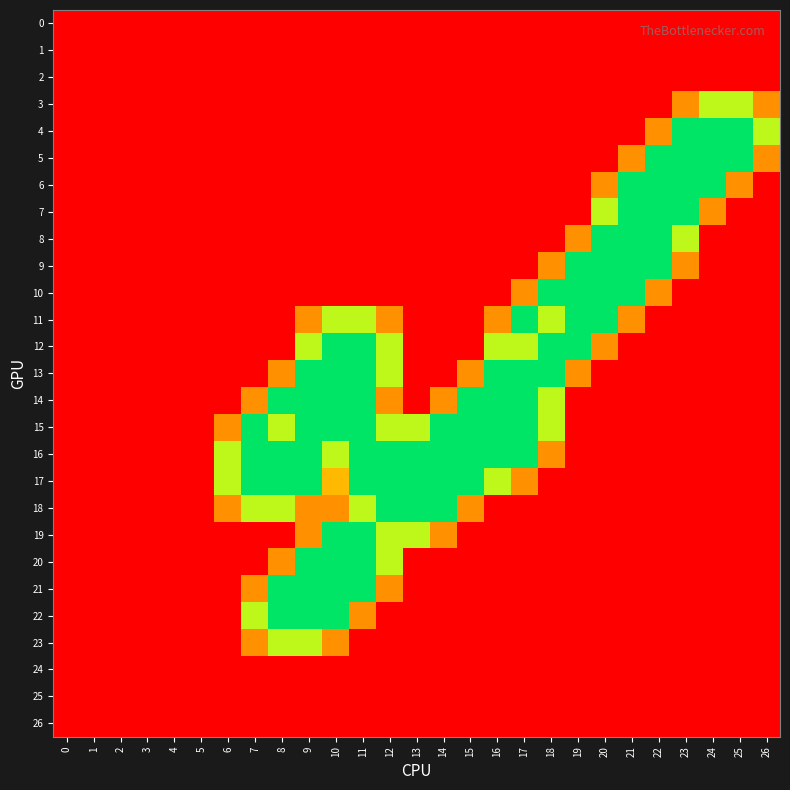

Reading right to left, extract all data points from this chart.

0: 26=0.0	25=0.0	24=0.0	23=0.0	22=0.0	21=0.0	20=0.0	19=0.0	18=0.0	17=0.0	16=0.0	15=0.0	14=0.0	13=0.0	12=0.0	11=0.0	10=0.0	9=0.0	8=0.0	7=0.0	6=0.0	5=0.0	4=0.0	3=0.0	2=0.0	1=0.0	0=0.0
1: 26=0.0	25=0.0	24=0.0	23=0.0	22=0.0	21=0.0	20=0.0	19=0.0	18=0.0	17=0.0	16=0.0	15=0.0	14=0.0	13=0.0	12=0.0	11=0.0	10=0.0	9=0.0	8=0.0	7=0.0	6=0.0	5=0.0	4=0.0	3=0.0	2=0.0	1=0.0	0=0.0
2: 26=0.0	25=0.0	24=0.0	23=0.0	22=0.0	21=0.0	20=0.0	19=0.0	18=0.0	17=0.0	16=0.0	15=0.0	14=0.0	13=0.0	12=0.0	11=0.0	10=0.0	9=0.0	8=0.0	7=0.0	6=0.0	5=0.0	4=0.0	3=0.0	2=0.0	1=0.0	0=0.0
3: 26=0.8	25=1.5	24=1.5	23=0.8	22=0.0	21=0.0	20=0.0	19=0.0	18=0.0	17=0.0	16=0.0	15=0.0	14=0.0	13=0.0	12=0.0	11=0.0	10=0.0	9=0.0	8=0.0	7=0.0	6=0.0	5=0.0	4=0.0	3=0.0	2=0.0	1=0.0	0=0.0
4: 26=1.5	25=2.0	24=2.0	23=2.0	22=0.8	21=0.0	20=0.0	19=0.0	18=0.0	17=0.0	16=0.0	15=0.0	14=0.0	13=0.0	12=0.0	11=0.0	10=0.0	9=0.0	8=0.0	7=0.0	6=0.0	5=0.0	4=0.0	3=0.0	2=0.0	1=0.0	0=0.0
5: 26=0.8	25=2.0	24=2.0	23=2.0	22=2.0	21=0.8	20=0.0	19=0.0	18=0.0	17=0.0	16=0.0	15=0.0	14=0.0	13=0.0	12=0.0	11=0.0	10=0.0	9=0.0	8=0.0	7=0.0	6=0.0	5=0.0	4=0.0	3=0.0	2=0.0	1=0.0	0=0.0
6: 26=0.0	25=0.8	24=2.0	23=2.0	22=2.0	21=2.0	20=0.8	19=0.0	18=0.0	17=0.0	16=0.0	15=0.0	14=0.0	13=0.0	12=0.0	11=0.0	10=0.0	9=0.0	8=0.0	7=0.0	6=0.0	5=0.0	4=0.0	3=0.0	2=0.0	1=0.0	0=0.0
7: 26=0.0	25=0.0	24=0.8	23=2.0	22=2.0	21=2.0	20=1.5	19=0.0	18=0.0	17=0.0	16=0.0	15=0.0	14=0.0	13=0.0	12=0.0	11=0.0	10=0.0	9=0.0	8=0.0	7=0.0	6=0.0	5=0.0	4=0.0	3=0.0	2=0.0	1=0.0	0=0.0
8: 26=0.0	25=0.0	24=0.0	23=1.5	22=2.0	21=2.0	20=2.0	19=0.8	18=0.0	17=0.0	16=0.0	15=0.0	14=0.0	13=0.0	12=0.0	11=0.0	10=0.0	9=0.0	8=0.0	7=0.0	6=0.0	5=0.0	4=0.0	3=0.0	2=0.0	1=0.0	0=0.0
9: 26=0.0	25=0.0	24=0.0	23=0.8	22=2.0	21=2.0	20=2.0	19=2.0	18=0.8	17=0.0	16=0.0	15=0.0	14=0.0	13=0.0	12=0.0	11=0.0	10=0.0	9=0.0	8=0.0	7=0.0	6=0.0	5=0.0	4=0.0	3=0.0	2=0.0	1=0.0	0=0.0
10: 26=0.0	25=0.0	24=0.0	23=0.0	22=0.8	21=2.0	20=2.0	19=2.0	18=2.0	17=0.8	16=0.0	15=0.0	14=0.0	13=0.0	12=0.0	11=0.0	10=0.0	9=0.0	8=0.0	7=0.0	6=0.0	5=0.0	4=0.0	3=0.0	2=0.0	1=0.0	0=0.0
11: 26=0.0	25=0.0	24=0.0	23=0.0	22=0.0	21=0.8	20=2.0	19=2.0	18=1.5	17=2.0	16=0.8	15=0.0	14=0.0	13=0.0	12=0.8	11=1.5	10=1.5	9=0.8	8=0.0	7=0.0	6=0.0	5=0.0	4=0.0	3=0.0	2=0.0	1=0.0	0=0.0
12: 26=0.0	25=0.0	24=0.0	23=0.0	22=0.0	21=0.0	20=0.8	19=2.0	18=2.0	17=1.5	16=1.5	15=0.0	14=0.0	13=0.0	12=1.5	11=2.0	10=2.0	9=1.5	8=0.0	7=0.0	6=0.0	5=0.0	4=0.0	3=0.0	2=0.0	1=0.0	0=0.0
13: 26=0.0	25=0.0	24=0.0	23=0.0	22=0.0	21=0.0	20=0.0	19=0.8	18=2.0	17=2.0	16=2.0	15=0.8	14=0.0	13=0.0	12=1.5	11=2.0	10=2.0	9=2.0	8=0.8	7=0.0	6=0.0	5=0.0	4=0.0	3=0.0	2=0.0	1=0.0	0=0.0
14: 26=0.0	25=0.0	24=0.0	23=0.0	22=0.0	21=0.0	20=0.0	19=0.0	18=1.5	17=2.0	16=2.0	15=2.0	14=0.8	13=0.0	12=0.8	11=2.0	10=2.0	9=2.0	8=2.0	7=0.8	6=0.0	5=0.0	4=0.0	3=0.0	2=0.0	1=0.0	0=0.0
15: 26=0.0	25=0.0	24=0.0	23=0.0	22=0.0	21=0.0	20=0.0	19=0.0	18=1.5	17=2.0	16=2.0	15=2.0	14=2.0	13=1.5	12=1.5	11=2.0	10=2.0	9=2.0	8=1.5	7=2.0	6=0.8	5=0.0	4=0.0	3=0.0	2=0.0	1=0.0	0=0.0
16: 26=0.0	25=0.0	24=0.0	23=0.0	22=0.0	21=0.0	20=0.0	19=0.0	18=0.8	17=2.0	16=2.0	15=2.0	14=2.0	13=2.0	12=2.0	11=2.0	10=1.5	9=2.0	8=2.0	7=2.0	6=1.5	5=0.0	4=0.0	3=0.0	2=0.0	1=0.0	0=0.0
17: 26=0.0	25=0.0	24=0.0	23=0.0	22=0.0	21=0.0	20=0.0	19=0.0	18=0.0	17=0.8	16=1.5	15=2.0	14=2.0	13=2.0	12=2.0	11=2.0	10=1.0	9=2.0	8=2.0	7=2.0	6=1.5	5=0.0	4=0.0	3=0.0	2=0.0	1=0.0	0=0.0
18: 26=0.0	25=0.0	24=0.0	23=0.0	22=0.0	21=0.0	20=0.0	19=0.0	18=0.0	17=0.0	16=0.0	15=0.8	14=2.0	13=2.0	12=2.0	11=1.5	10=0.8	9=0.8	8=1.5	7=1.5	6=0.8	5=0.0	4=0.0	3=0.0	2=0.0	1=0.0	0=0.0
19: 26=0.0	25=0.0	24=0.0	23=0.0	22=0.0	21=0.0	20=0.0	19=0.0	18=0.0	17=0.0	16=0.0	15=0.0	14=0.8	13=1.5	12=1.5	11=2.0	10=2.0	9=0.8	8=0.0	7=0.0	6=0.0	5=0.0	4=0.0	3=0.0	2=0.0	1=0.0	0=0.0
20: 26=0.0	25=0.0	24=0.0	23=0.0	22=0.0	21=0.0	20=0.0	19=0.0	18=0.0	17=0.0	16=0.0	15=0.0	14=0.0	13=0.0	12=1.5	11=2.0	10=2.0	9=2.0	8=0.8	7=0.0	6=0.0	5=0.0	4=0.0	3=0.0	2=0.0	1=0.0	0=0.0
21: 26=0.0	25=0.0	24=0.0	23=0.0	22=0.0	21=0.0	20=0.0	19=0.0	18=0.0	17=0.0	16=0.0	15=0.0	14=0.0	13=0.0	12=0.8	11=2.0	10=2.0	9=2.0	8=2.0	7=0.8	6=0.0	5=0.0	4=0.0	3=0.0	2=0.0	1=0.0	0=0.0
22: 26=0.0	25=0.0	24=0.0	23=0.0	22=0.0	21=0.0	20=0.0	19=0.0	18=0.0	17=0.0	16=0.0	15=0.0	14=0.0	13=0.0	12=0.0	11=0.8	10=2.0	9=2.0	8=2.0	7=1.5	6=0.0	5=0.0	4=0.0	3=0.0	2=0.0	1=0.0	0=0.0
23: 26=0.0	25=0.0	24=0.0	23=0.0	22=0.0	21=0.0	20=0.0	19=0.0	18=0.0	17=0.0	16=0.0	15=0.0	14=0.0	13=0.0	12=0.0	11=0.0	10=0.8	9=1.5	8=1.5	7=0.8	6=0.0	5=0.0	4=0.0	3=0.0	2=0.0	1=0.0	0=0.0
24: 26=0.0	25=0.0	24=0.0	23=0.0	22=0.0	21=0.0	20=0.0	19=0.0	18=0.0	17=0.0	16=0.0	15=0.0	14=0.0	13=0.0	12=0.0	11=0.0	10=0.0	9=0.0	8=0.0	7=0.0	6=0.0	5=0.0	4=0.0	3=0.0	2=0.0	1=0.0	0=0.0
25: 26=0.0	25=0.0	24=0.0	23=0.0	22=0.0	21=0.0	20=0.0	19=0.0	18=0.0	17=0.0	16=0.0	15=0.0	14=0.0	13=0.0	12=0.0	11=0.0	10=0.0	9=0.0	8=0.0	7=0.0	6=0.0	5=0.0	4=0.0	3=0.0	2=0.0	1=0.0	0=0.0
26: 26=0.0	25=0.0	24=0.0	23=0.0	22=0.0	21=0.0	20=0.0	19=0.0	18=0.0	17=0.0	16=0.0	15=0.0	14=0.0	13=0.0	12=0.0	11=0.0	10=0.0	9=0.0	8=0.0	7=0.0	6=0.0	5=0.0	4=0.0	3=0.0	2=0.0	1=0.0	0=0.0